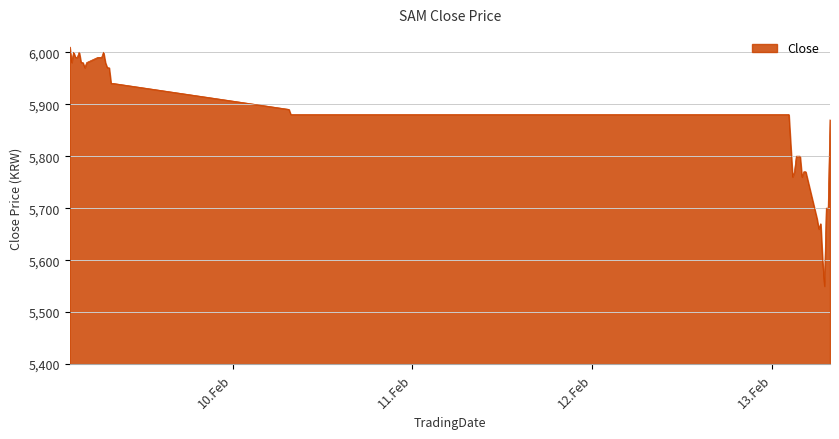

What is the maximum value shown in the chart?

6010